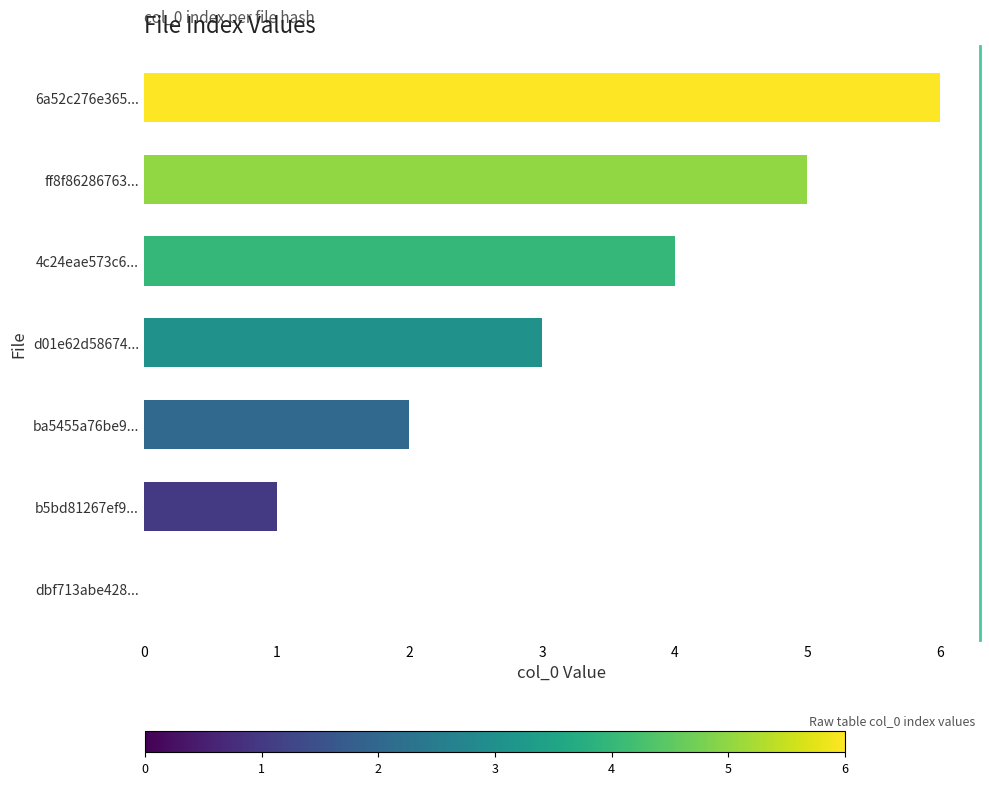

How many values are between 1 and 5?

5